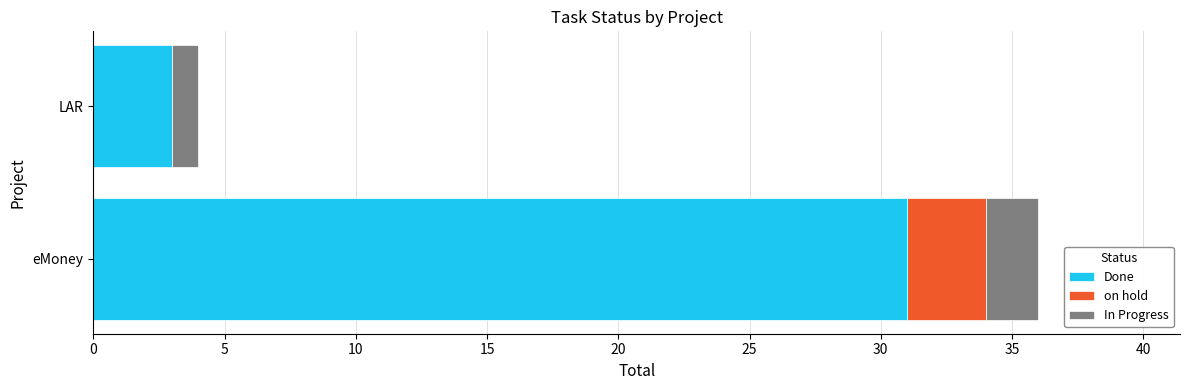

What is the highest value of the Done series?

31